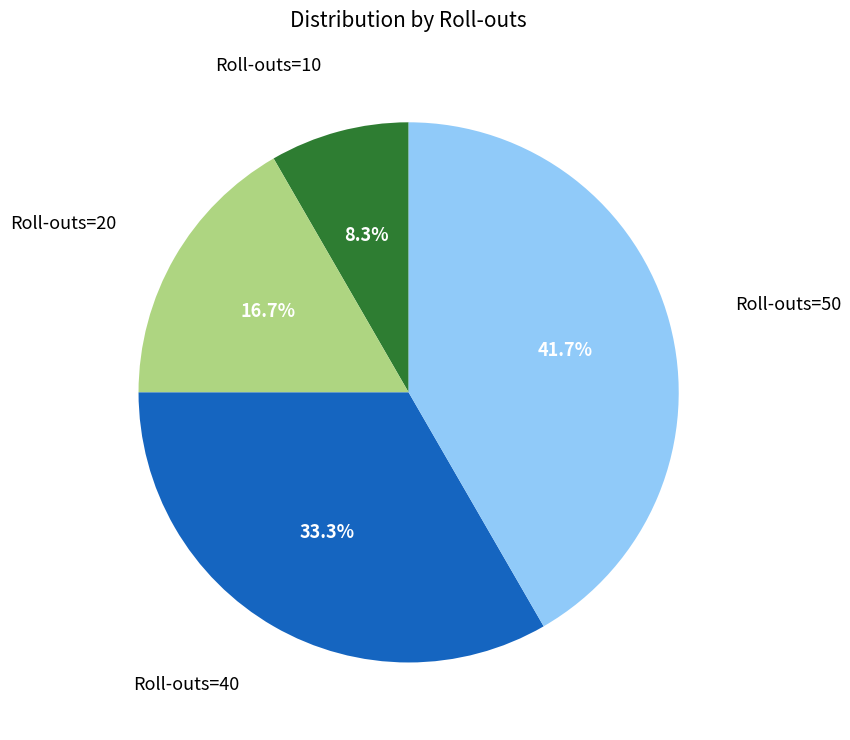

Is there any slice that represents more than half of the pie?

No